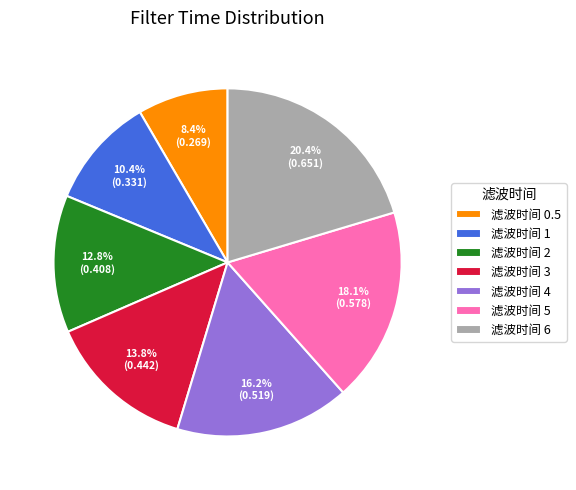

What is the largest slice in the pie chart?

滤波时间 6